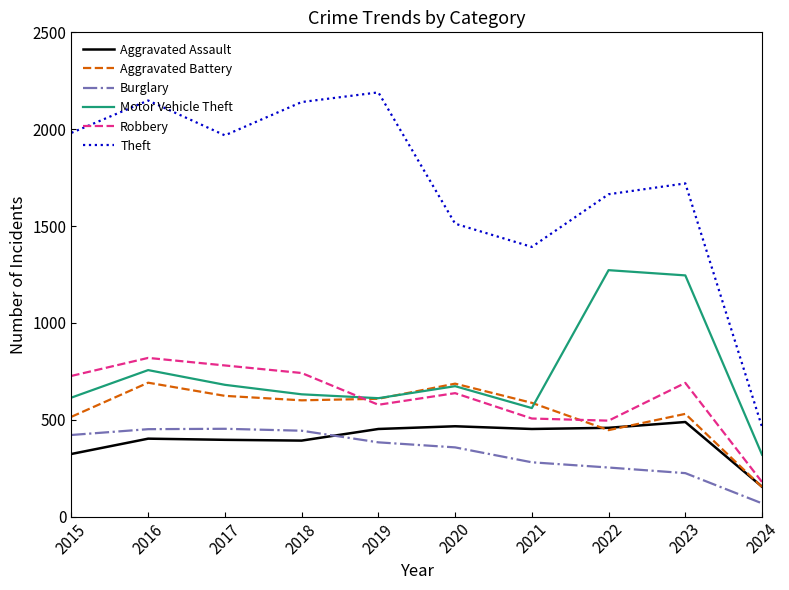

Is it true that Burglary equals 89 at 2023?

False